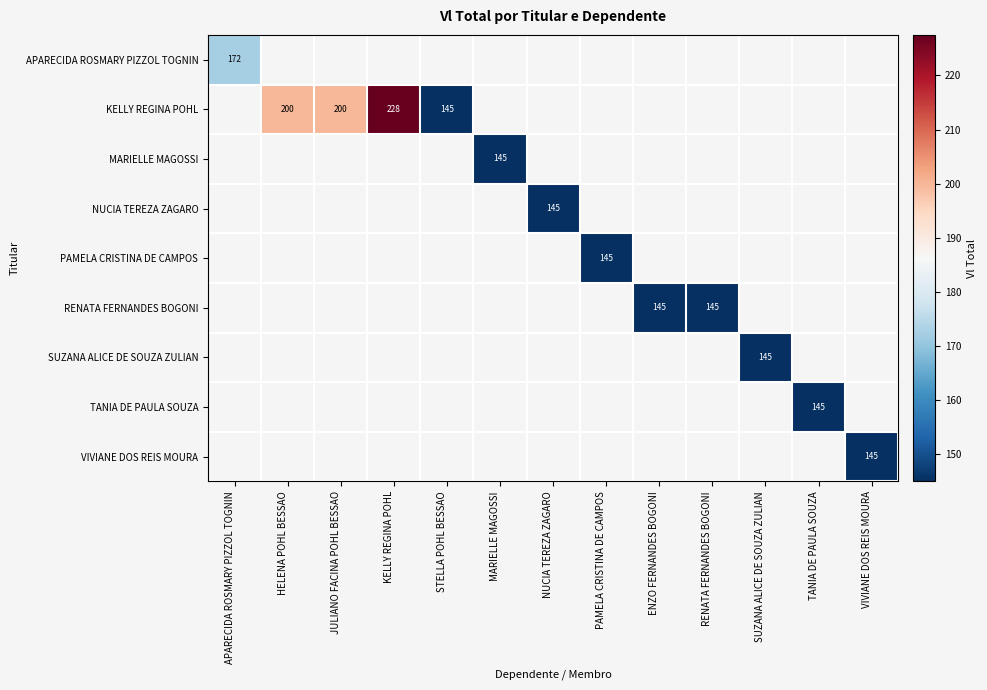

The TANIA DE PAULA SOUZA series shows 145.0 at TANIA DE PAULA SOUZA. True or false?

True